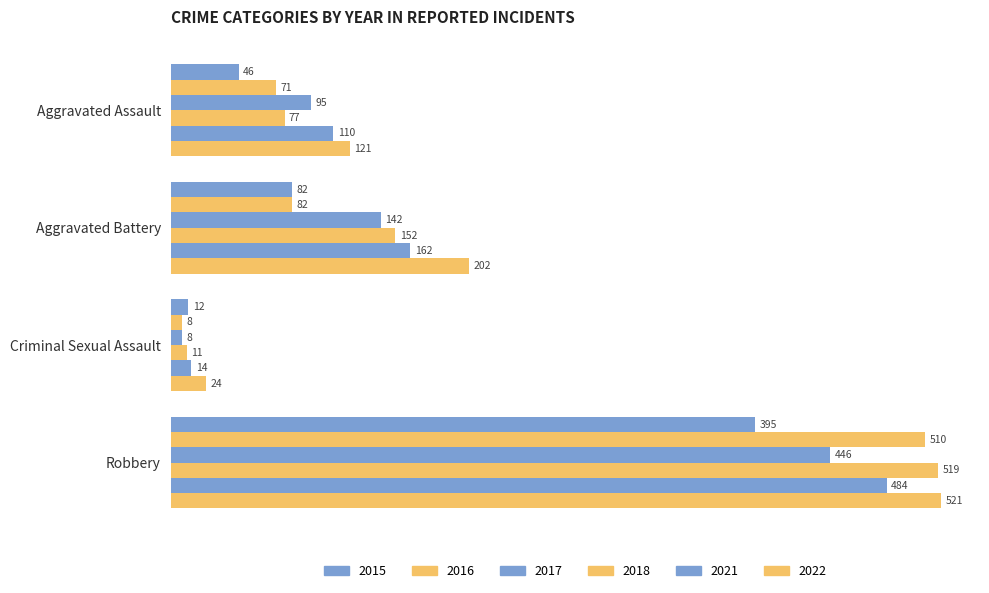

How many distinct data groups are displayed?

6